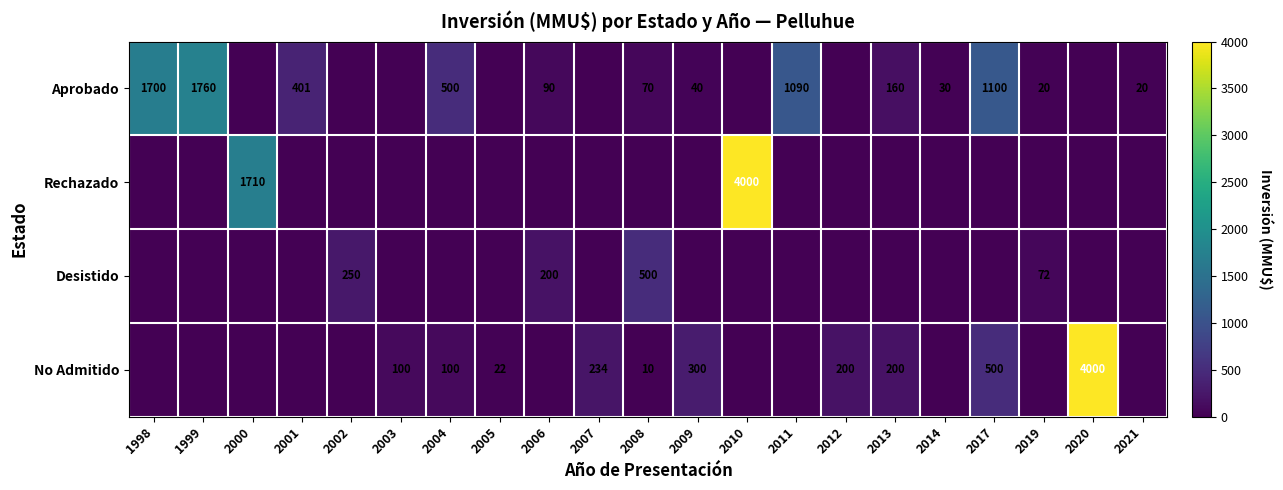

Between 1998 and 2020, which is larger?

1998